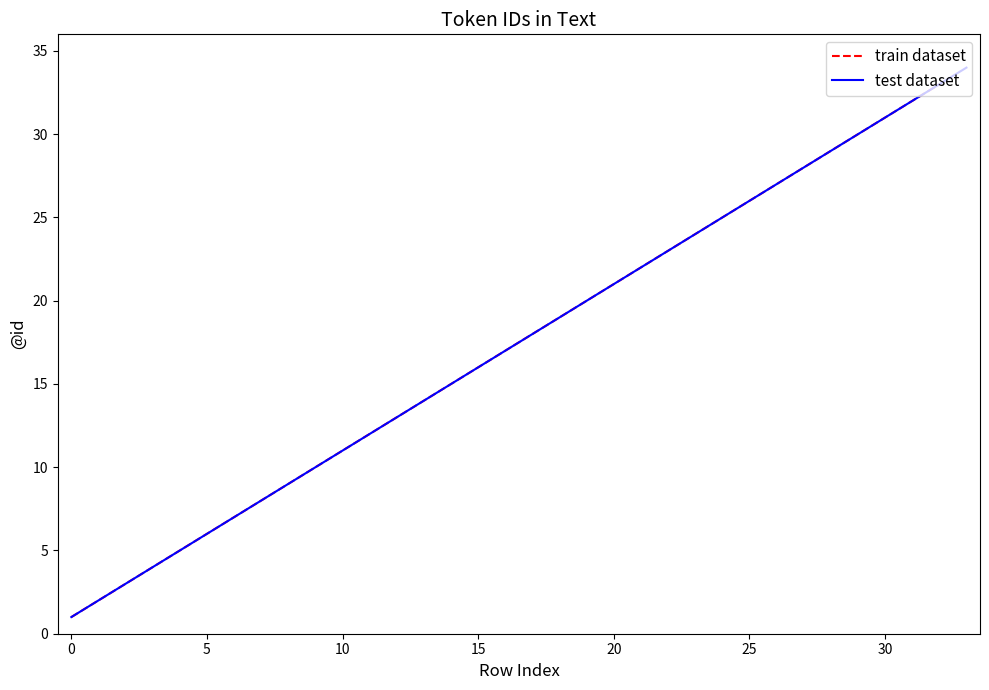

Approximately how many times larger is the value at 26 compared to 13?

1.9